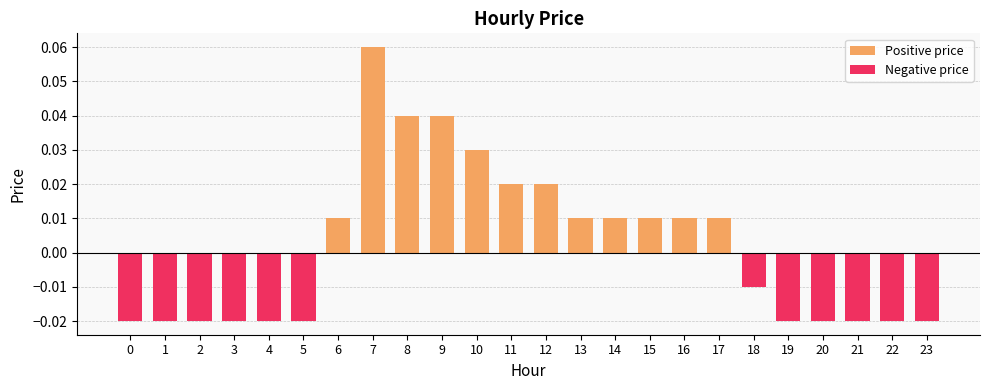

List the labels in order of Positive price value, largest first.

7, 8, 9, 10, 11, 12, 6, 13, 14, 15, 16, 17, 0, 1, 2, 3, 4, 5, 18, 19, 20, 21, 22, 23